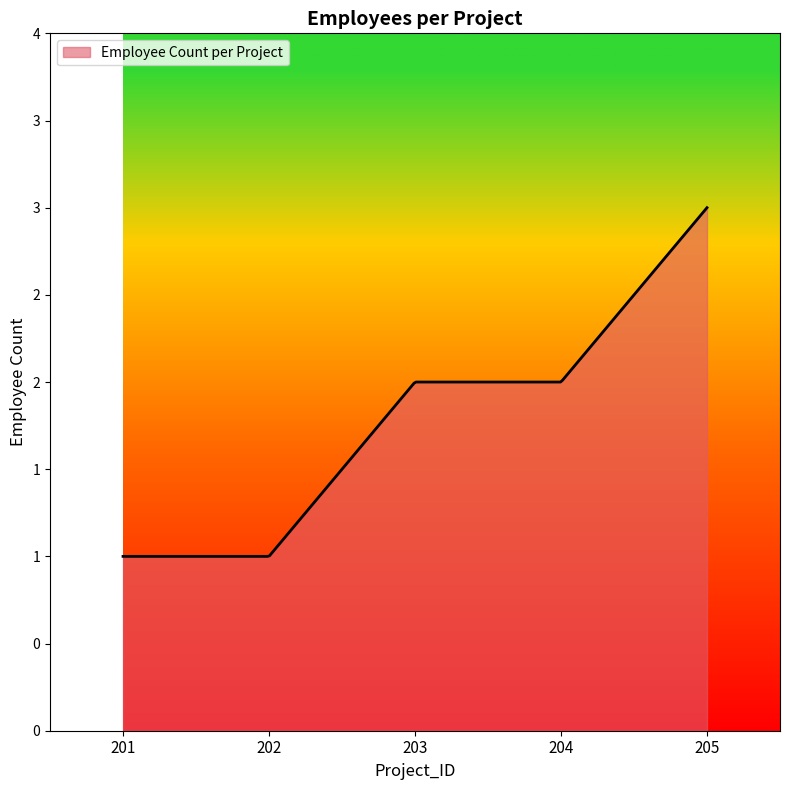

Which label corresponds to the largest value in the chart?

205